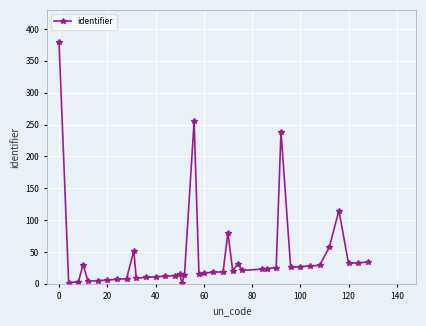

What is the value of the 40th point from the left?

34